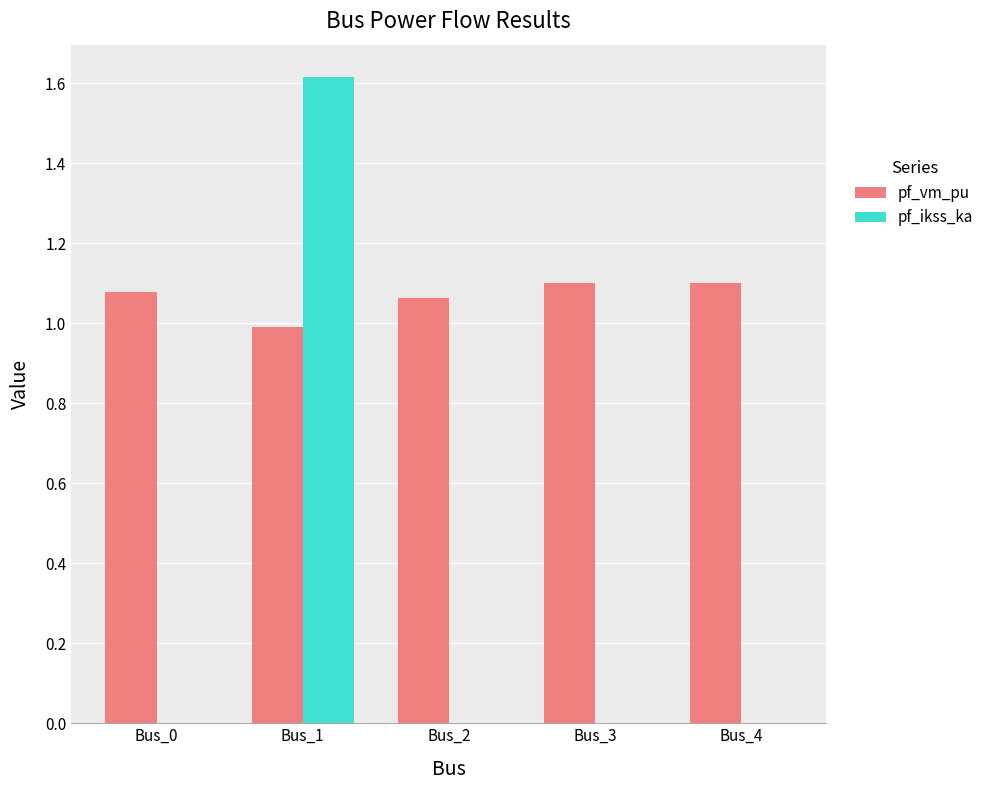

Is it true that pf_vm_pu equals 1.7 at Bus_4?

False